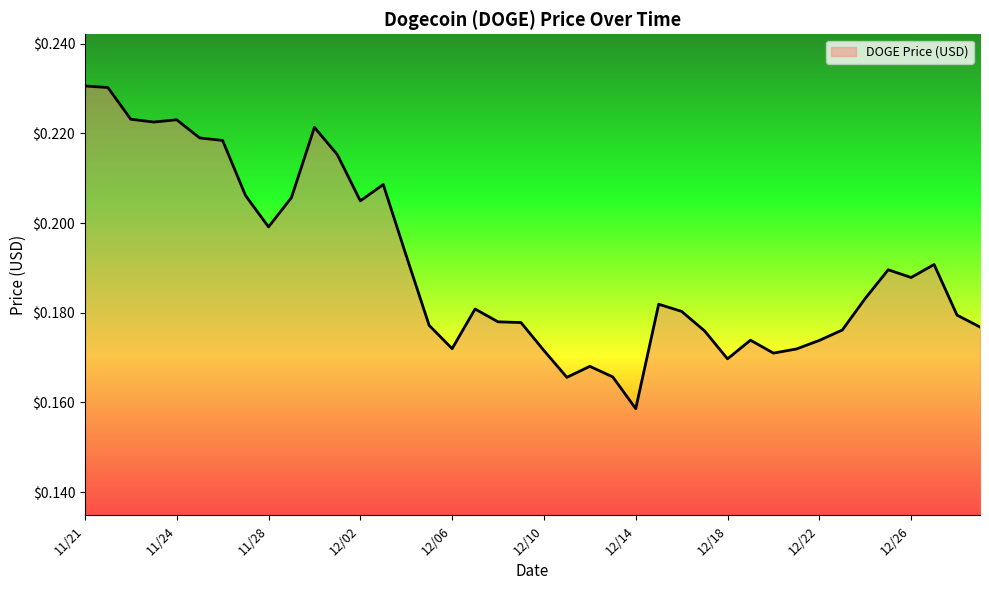

At which category does the chart reach its minimum across all series?

12/14